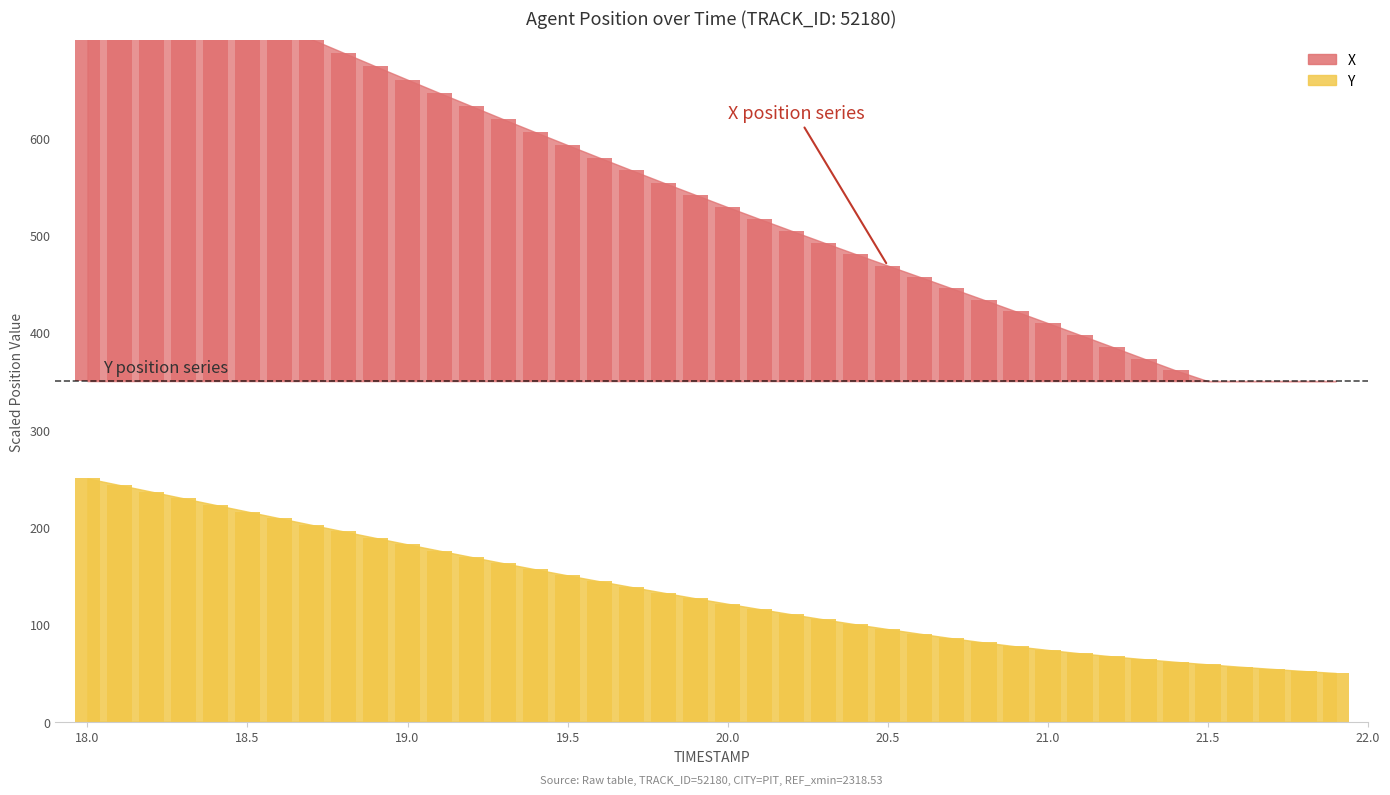

What is the highest value of the Y series?

250.0